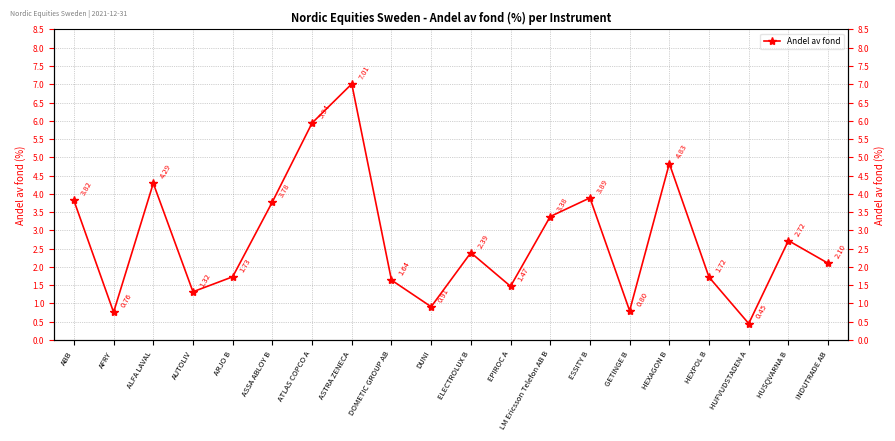

The value at HEXAGON B is 8.5. True or false?

False